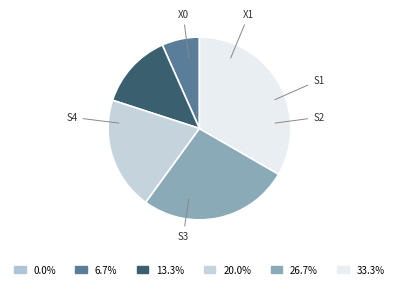

Count the number of slices in the pie.

6